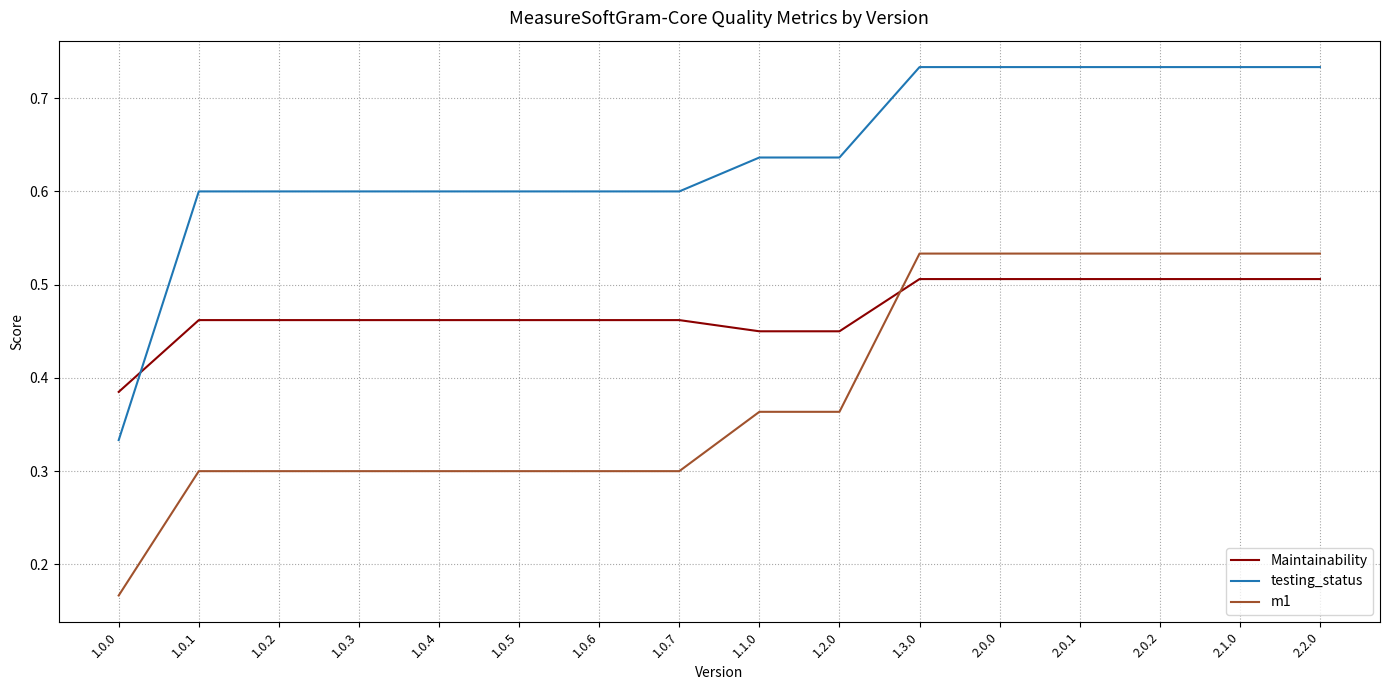

What is the sum of all m1 values?

6.2